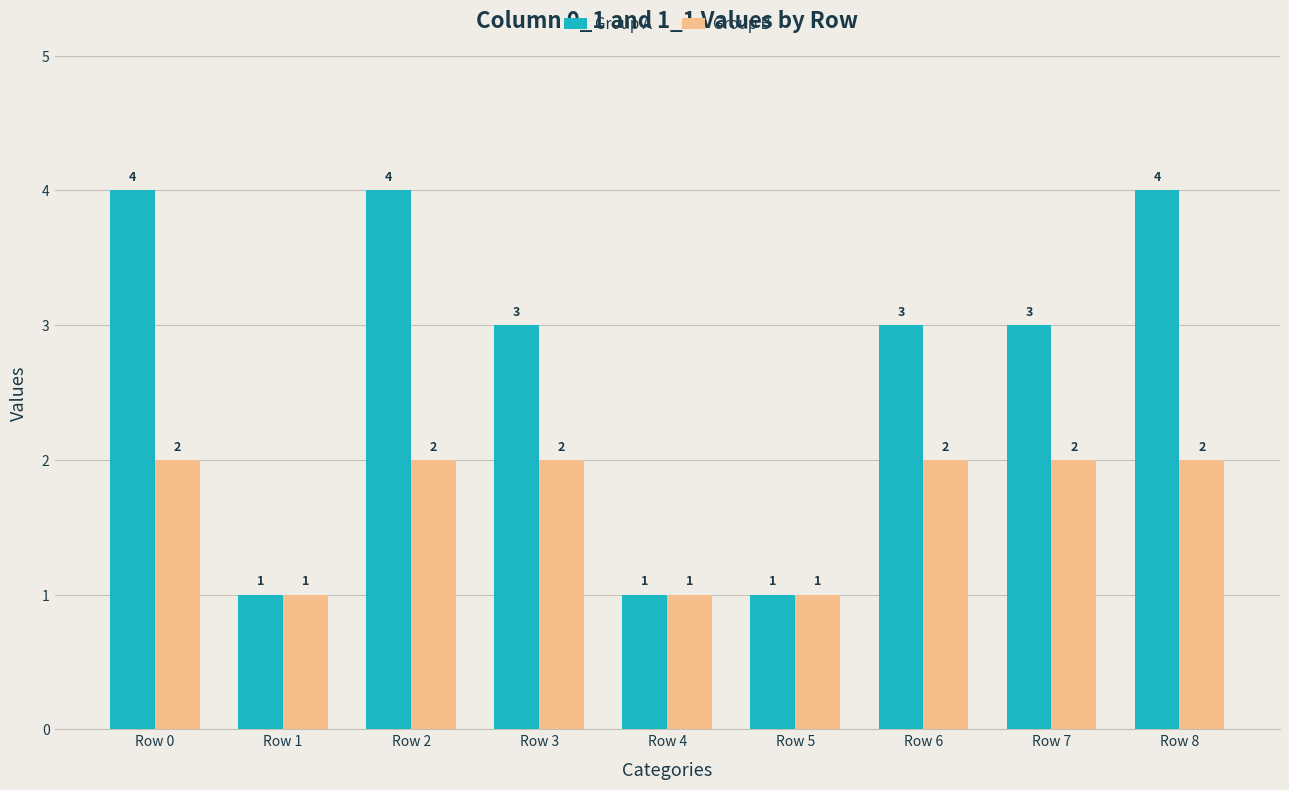

The value of Group B at Row 1 is 1. True or false?

True